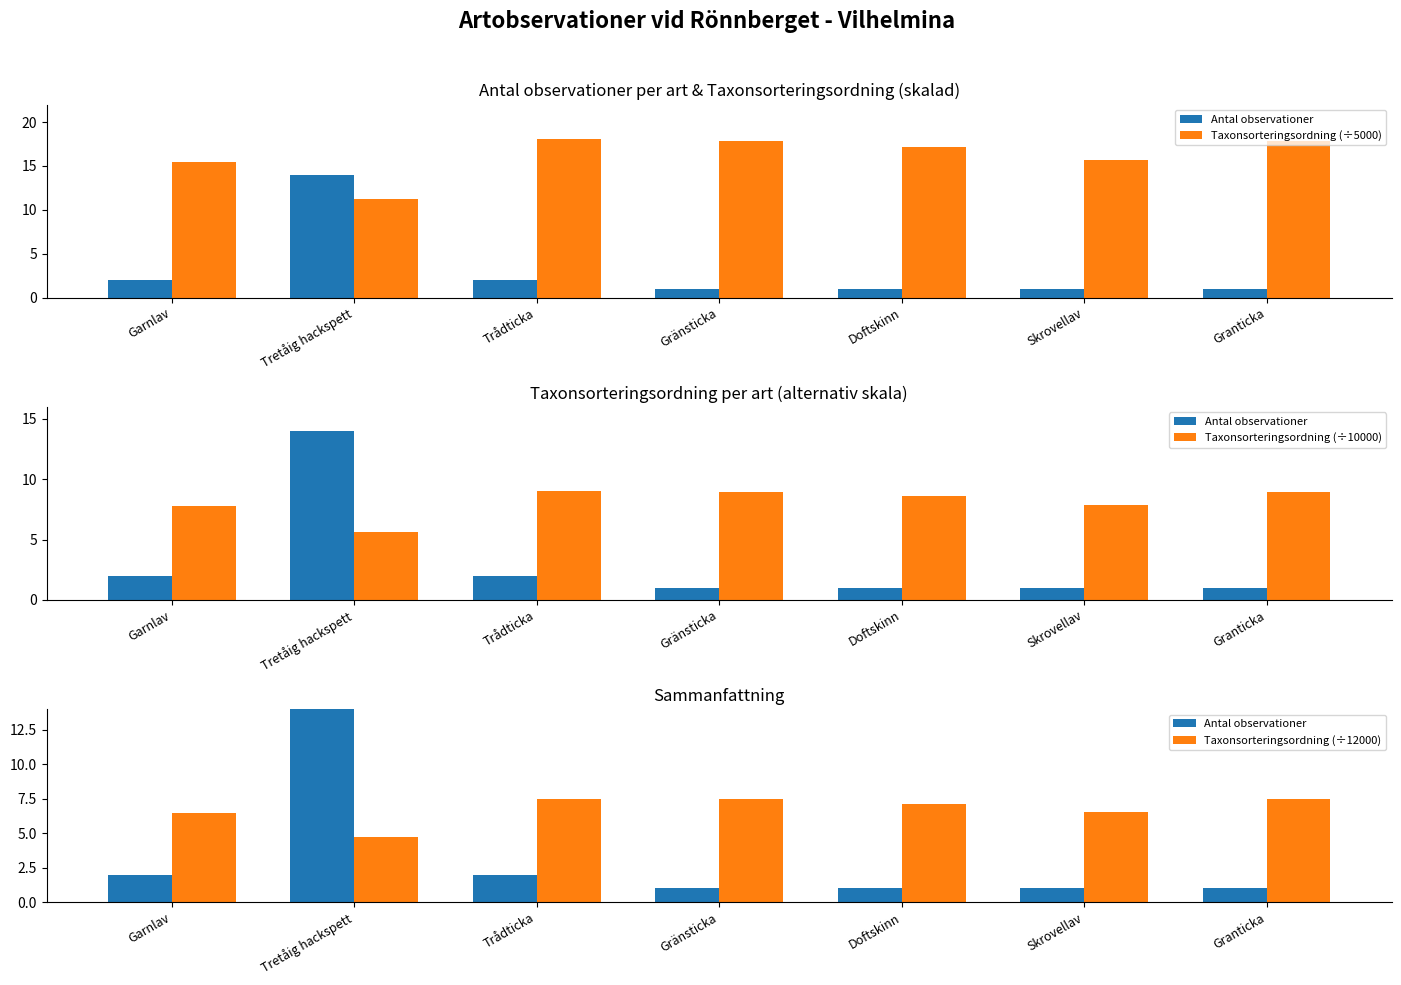

Which series has the largest range (max minus min)?

Antal observationer